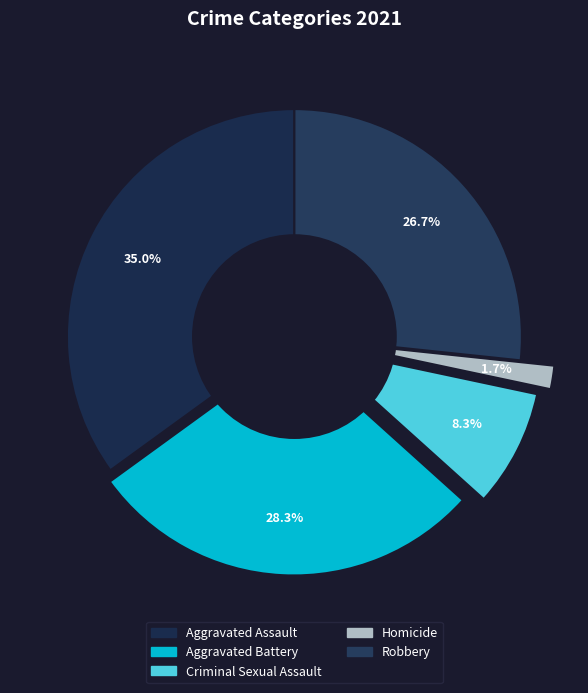

What is the ratio of the value at Aggravated Battery to the value at Robbery?

1.1